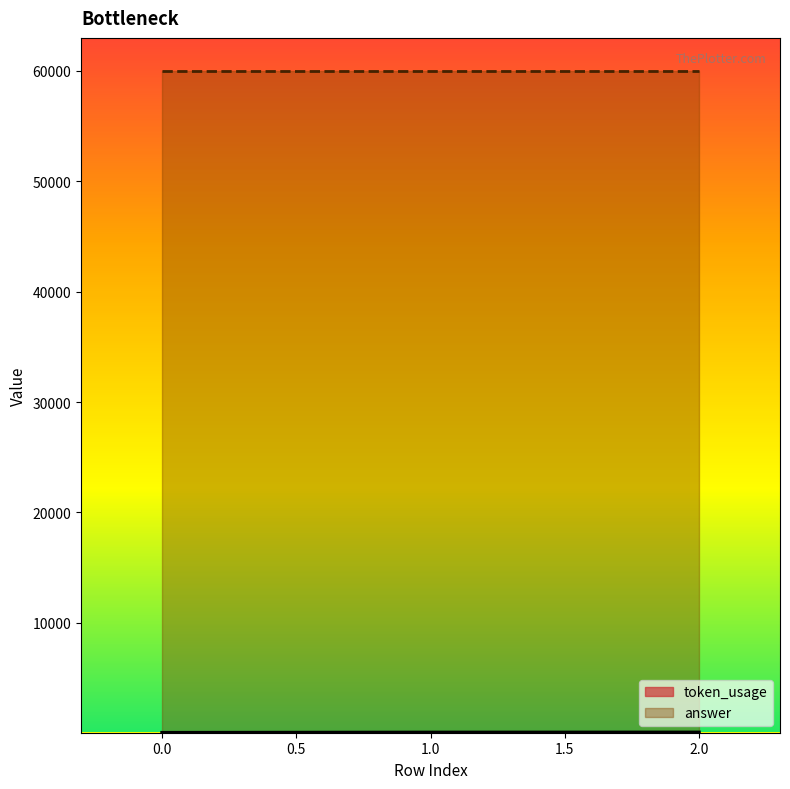

What is the sum of the values at 0 and 2?

179